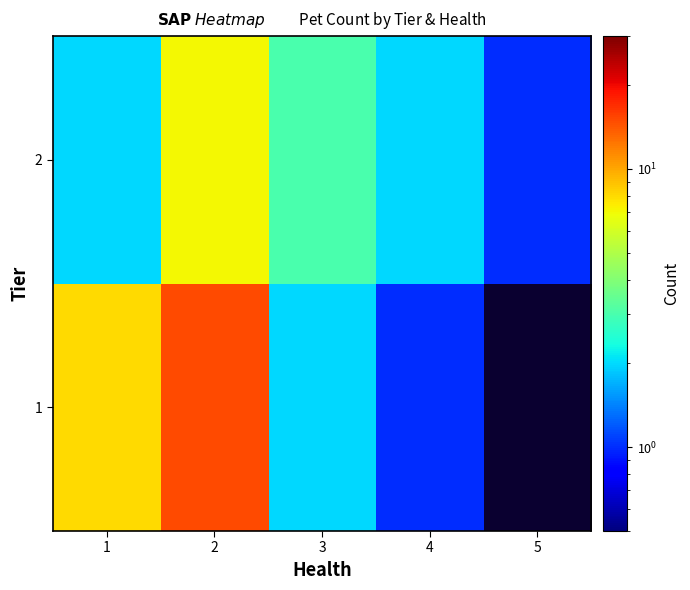

What is the highest value of the 2 series?

7.0